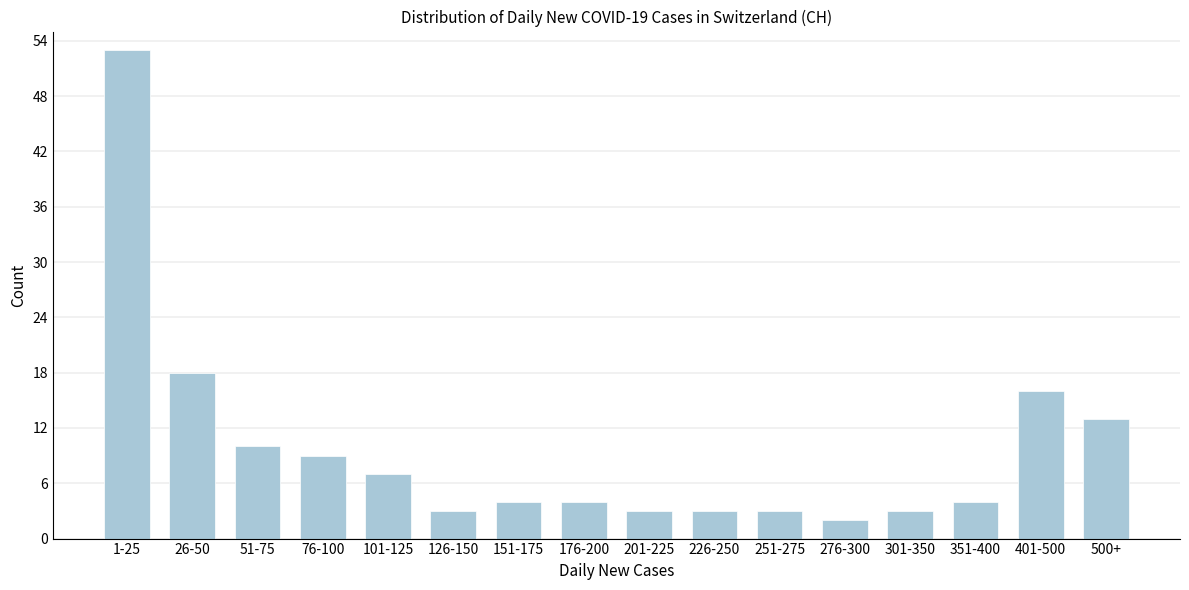

Reading right to left, transcribe all the data shown in this chart.

500+=13	401-500=16	351-400=4	301-350=3	276-300=2	251-275=3	226-250=3	201-225=3	176-200=4	151-175=4	126-150=3	101-125=7	76-100=9	51-75=10	26-50=18	1-25=53